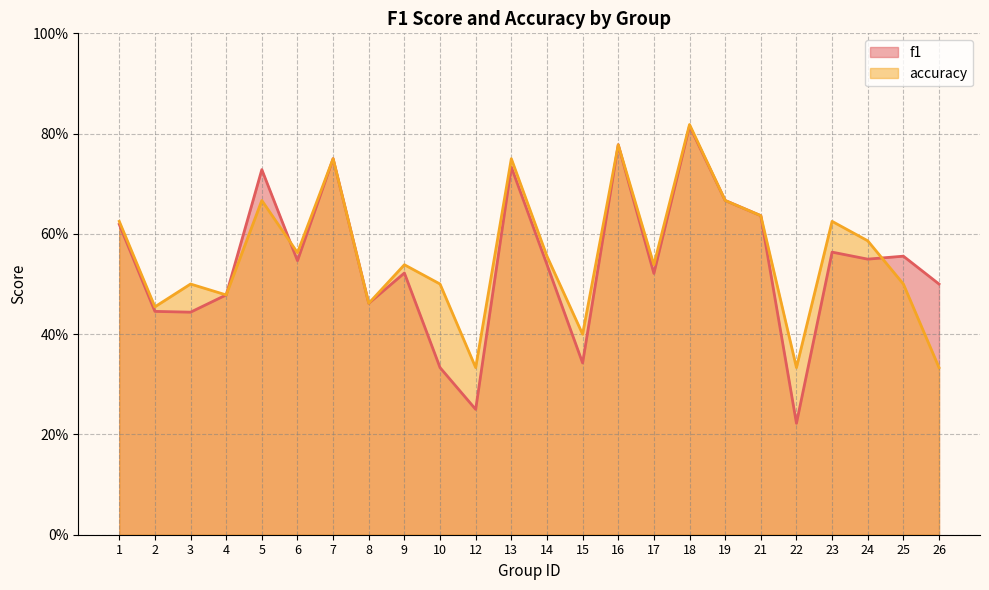

What is the average value of the accuracy series?

0.6